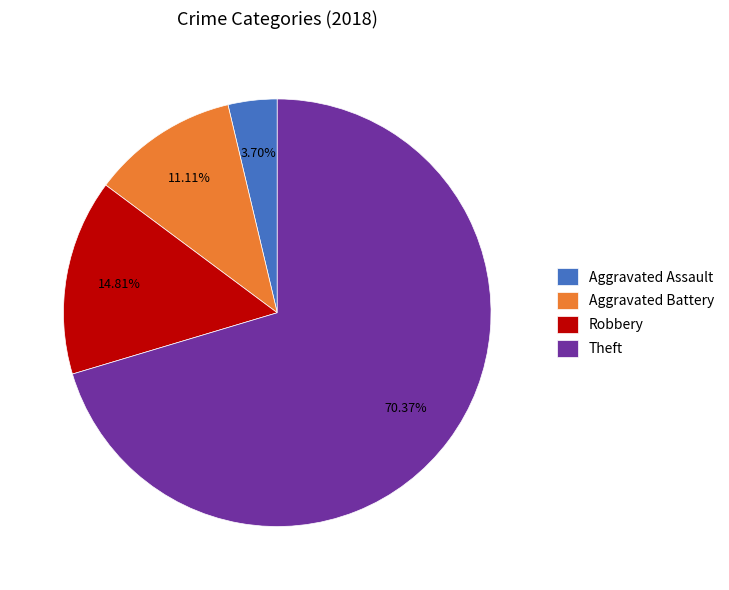

Which category has the biggest portion of the pie?

Theft